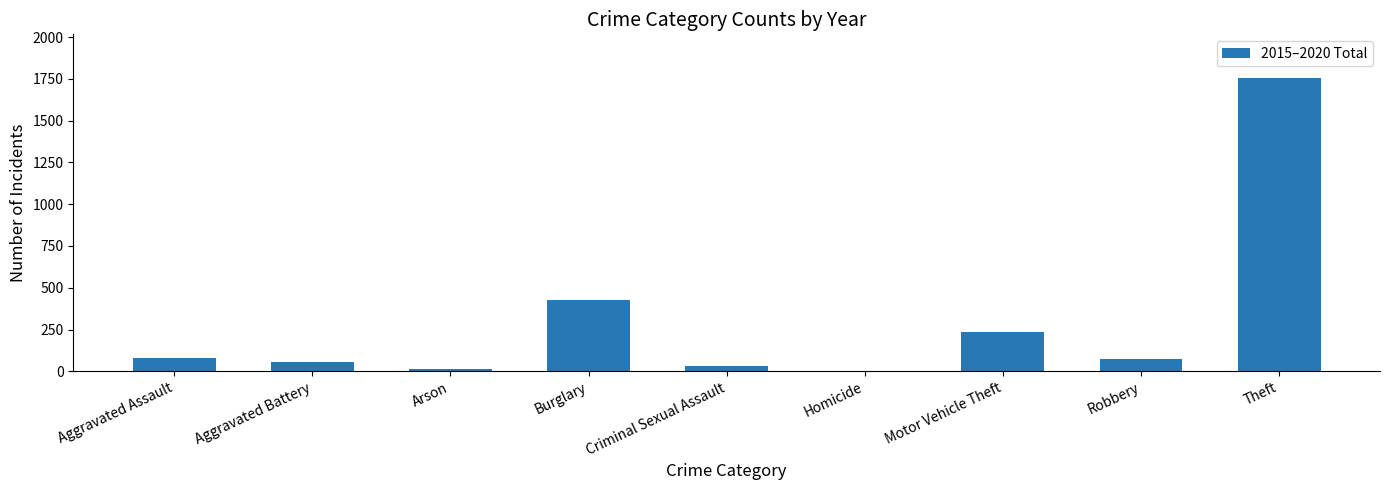

What is the sum of the values at Robbery and Criminal Sexual Assault?

109